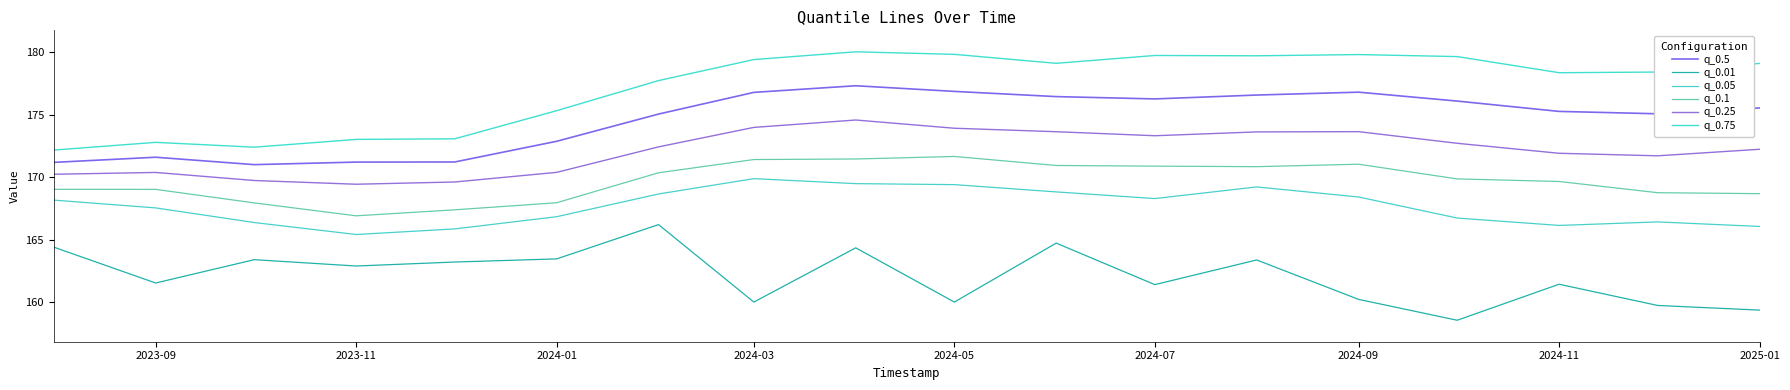

What is the value of the q_0.05 point at the 1st from the left?

168.2